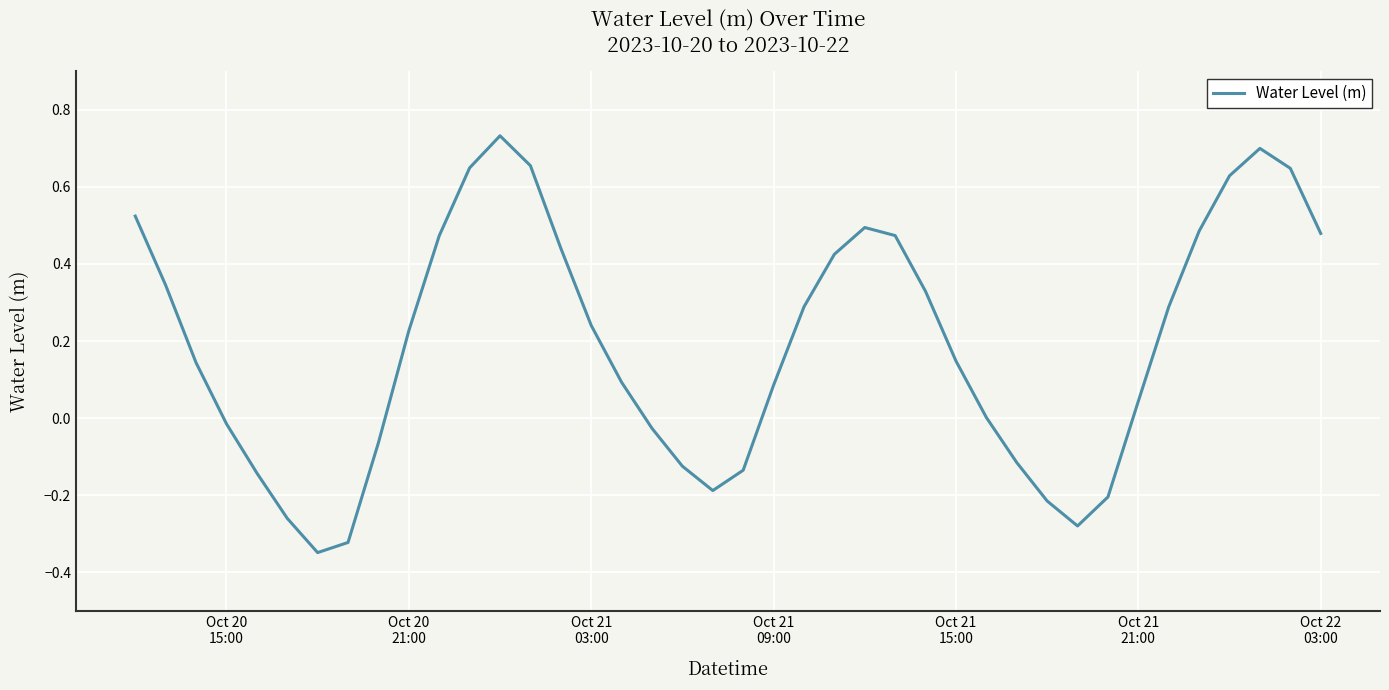

How many lines are shown in the chart?

1